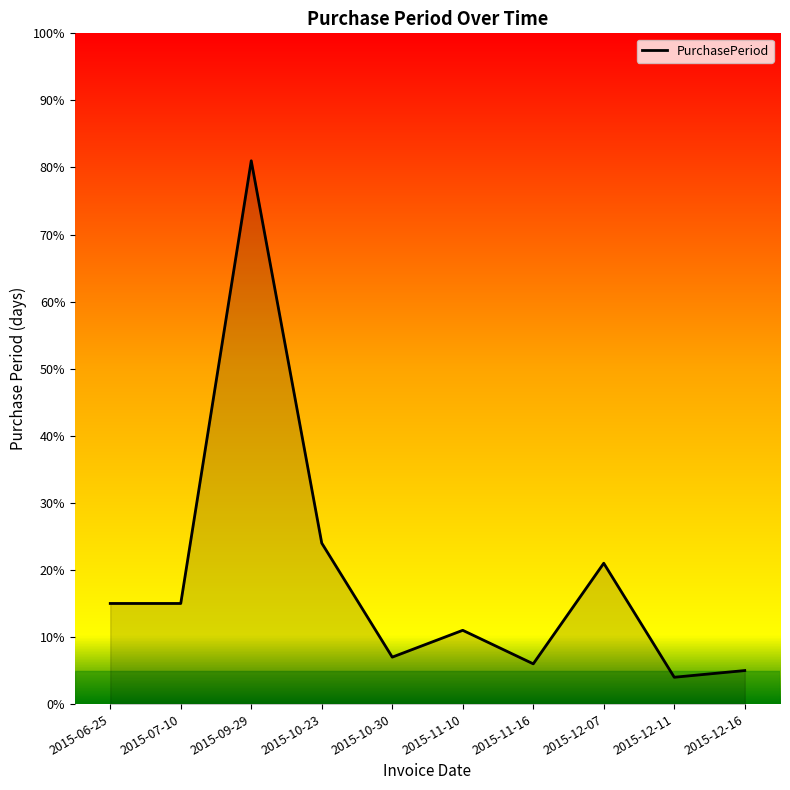

How many series are shown in this chart?

1